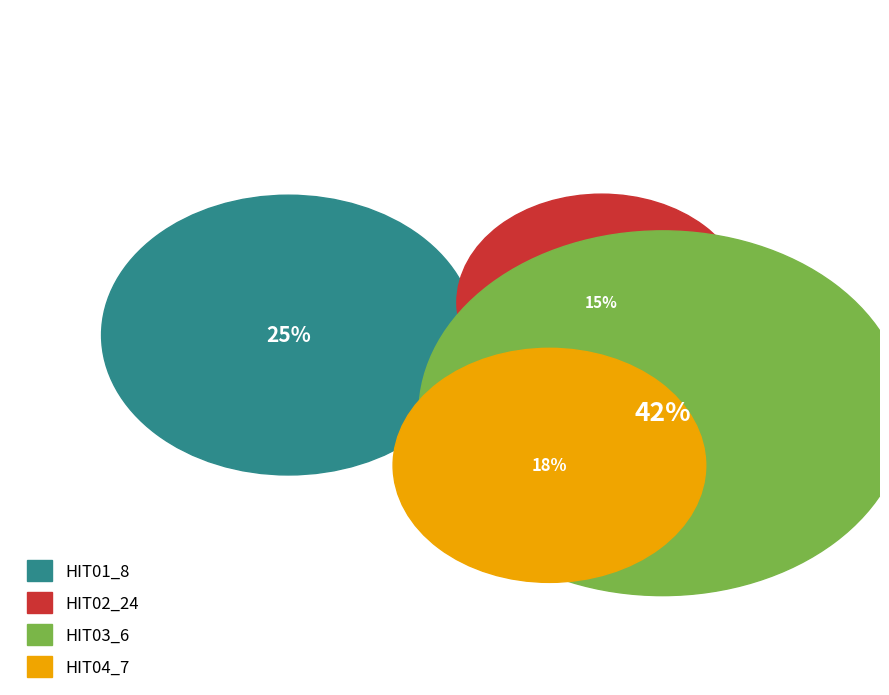

How much of the chart is everything except HIT03_6?

57.5%